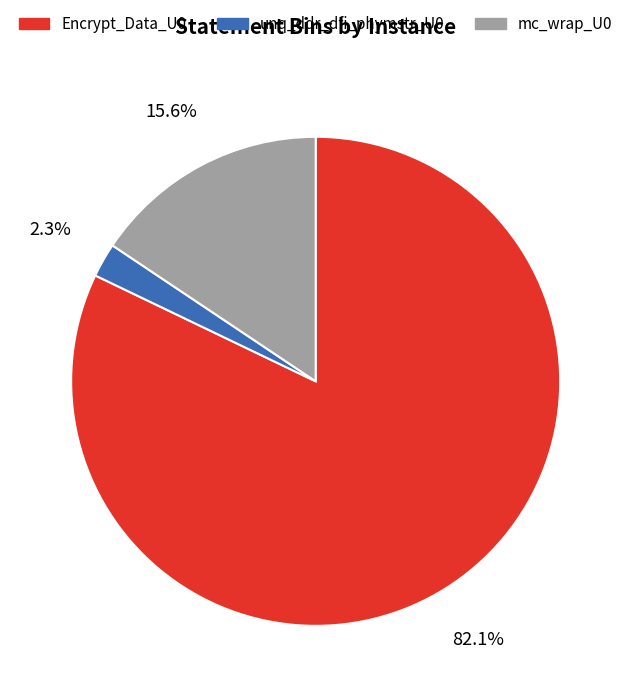

To the nearest percent, what is the average slice percentage?

33%